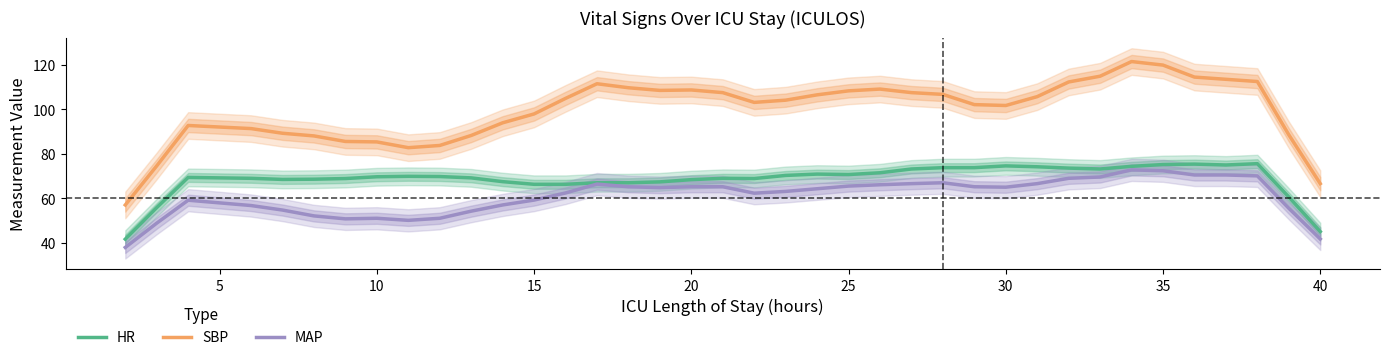

What is the lowest value of the MAP series?

37.9